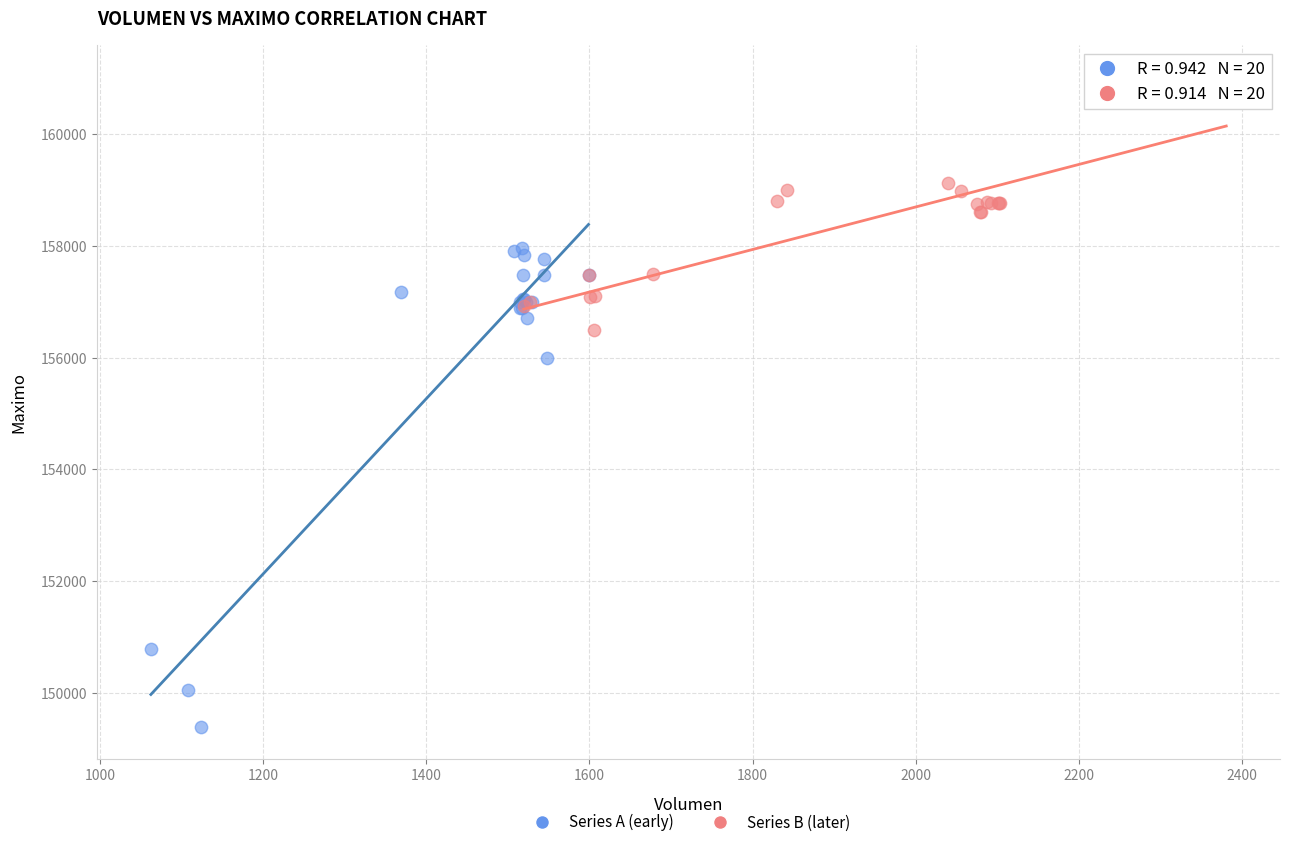

Which series reaches the maximum Y coordinate?

Series B (later)